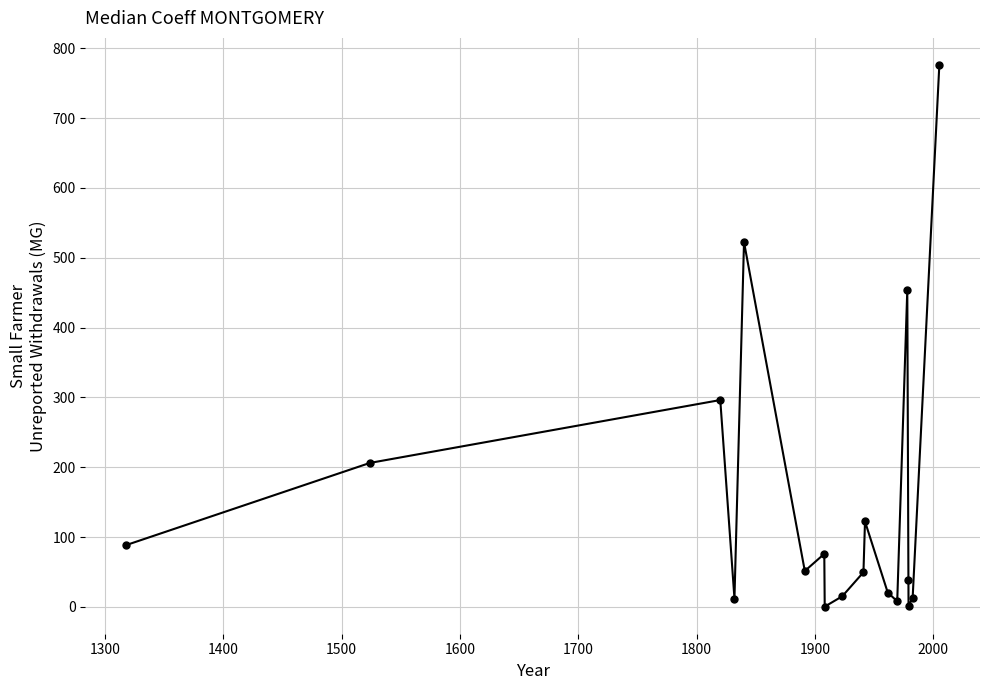

What is the sum of all values?

2751.2